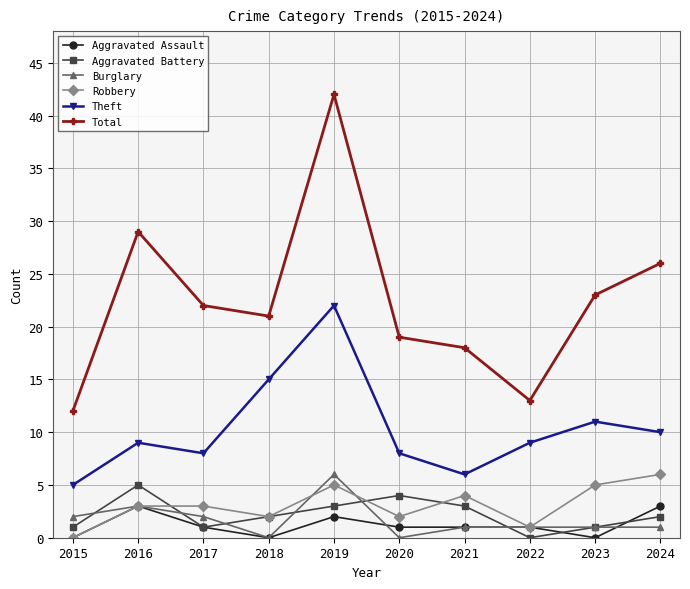

True or false: Aggravated Battery and Total cross at least once.

False